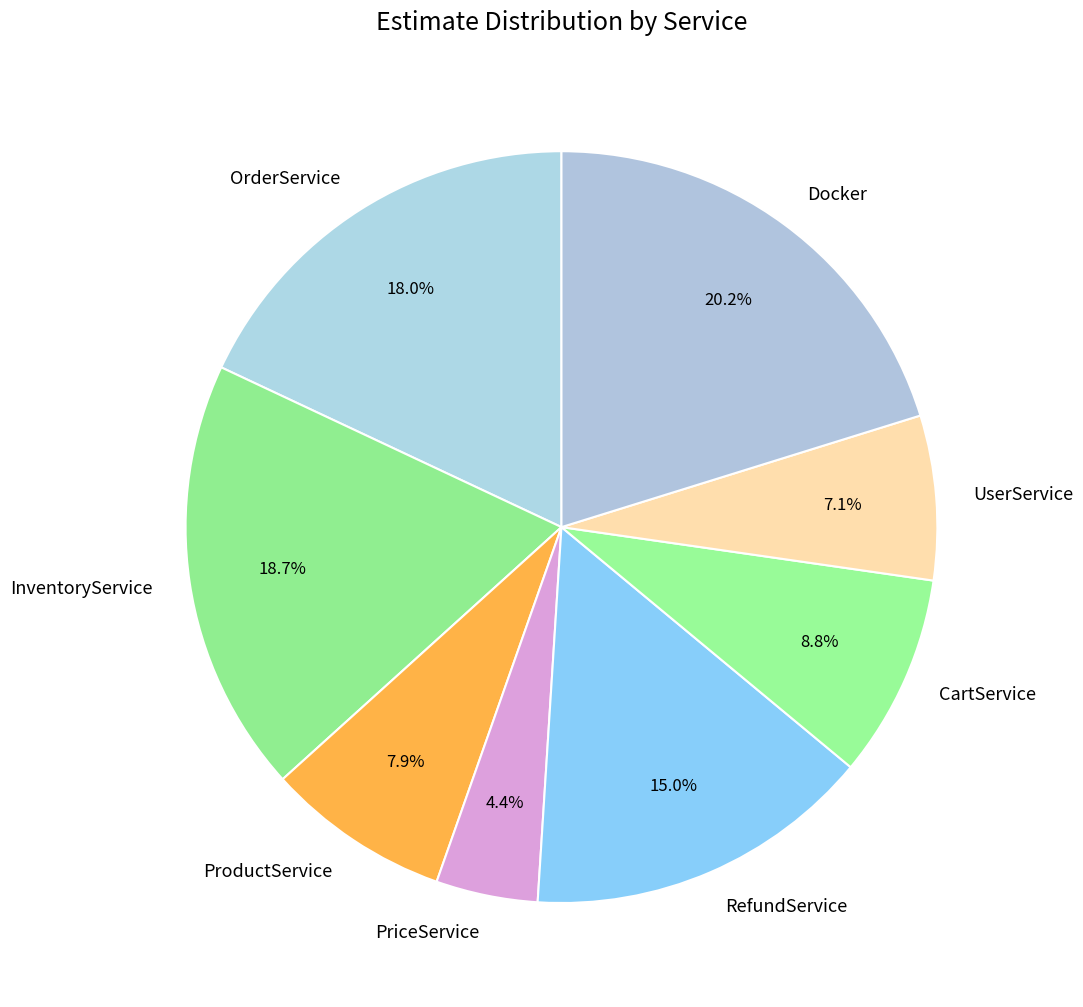

Rank the categories by value from lowest to highest.

PriceService, UserService, ProductService, CartService, RefundService, OrderService, InventoryService, Docker